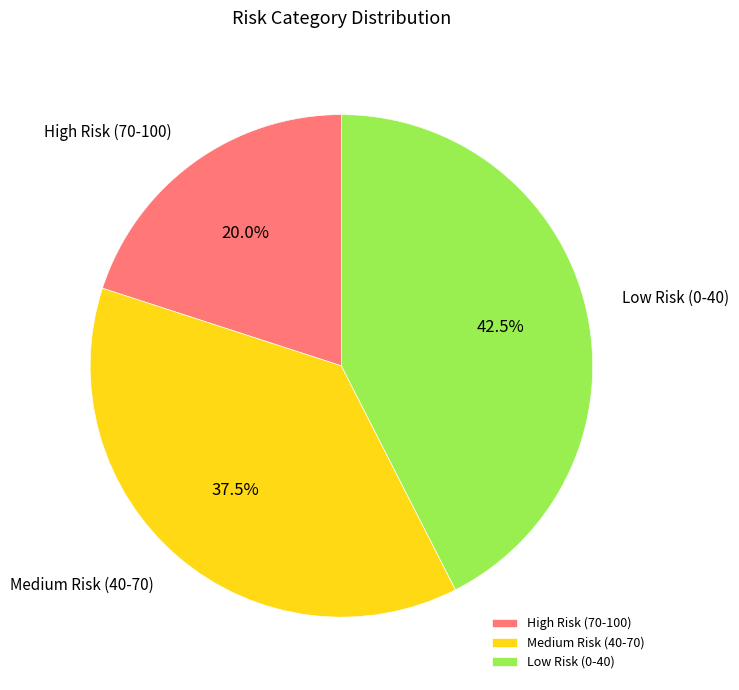

To the nearest percent, what percentage of the pie is High Risk (70-100)?

20%